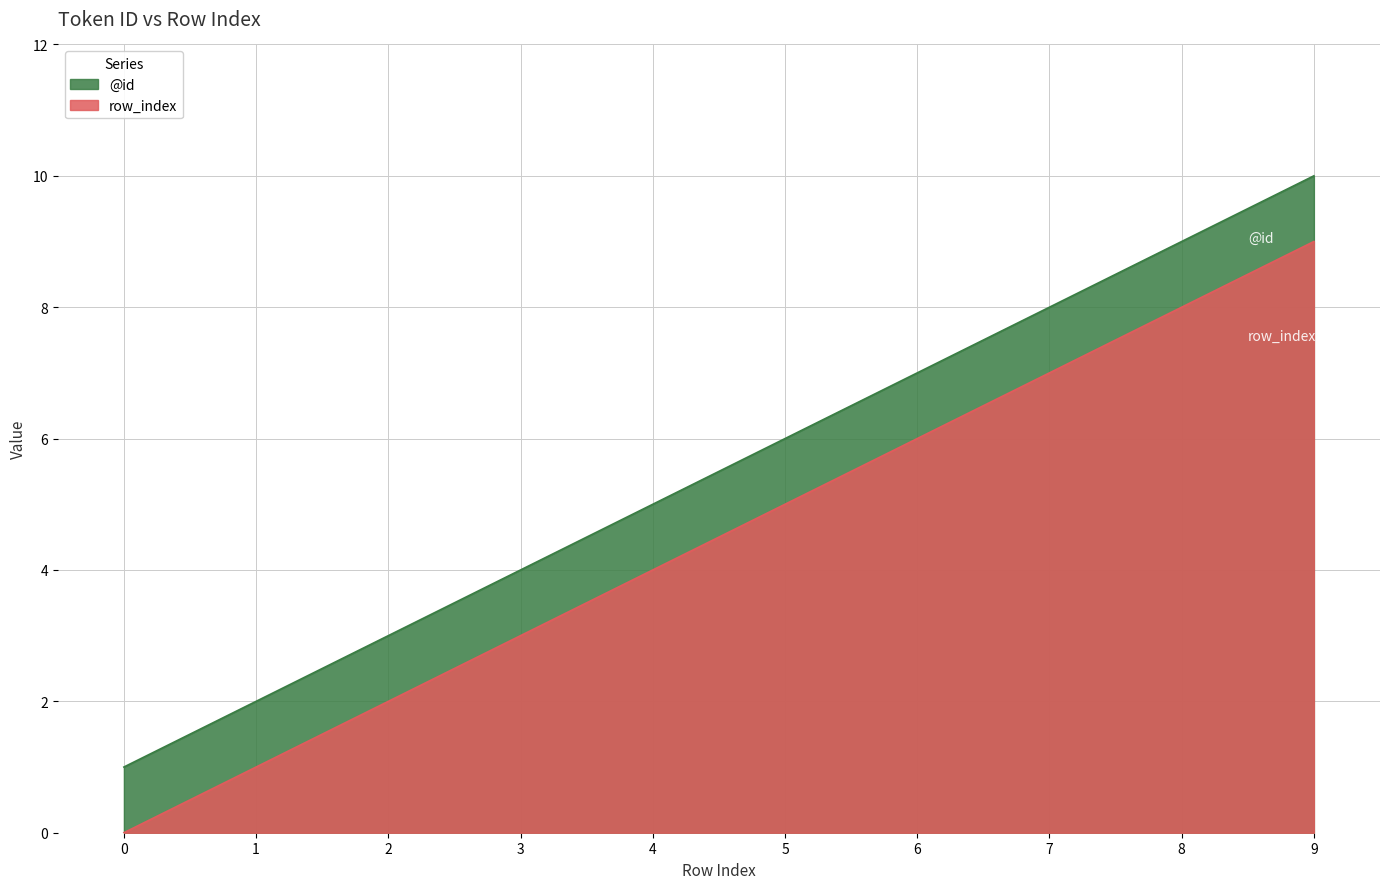

Rank the series at 5 from highest to lowest value.

@id, row_index